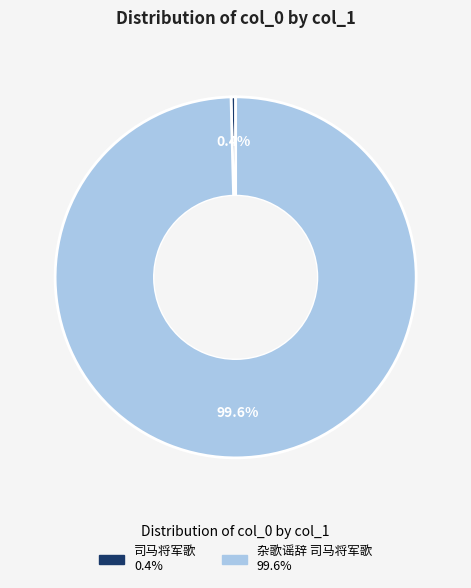

Does any single category account for the majority?

Yes